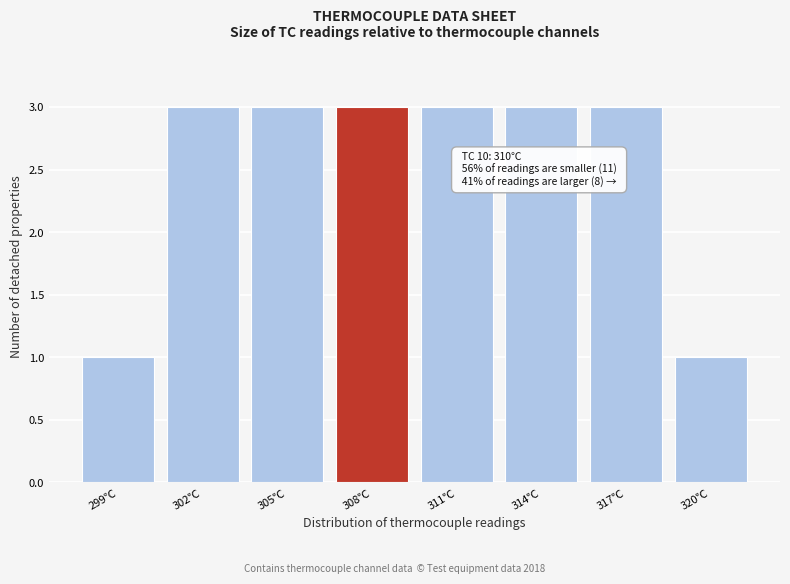

Reading right to left, what are all the values shown in this chart?

320℃=1	317℃=3	314℃=3	311℃=3	308℃=3	305℃=3	302℃=3	299℃=1